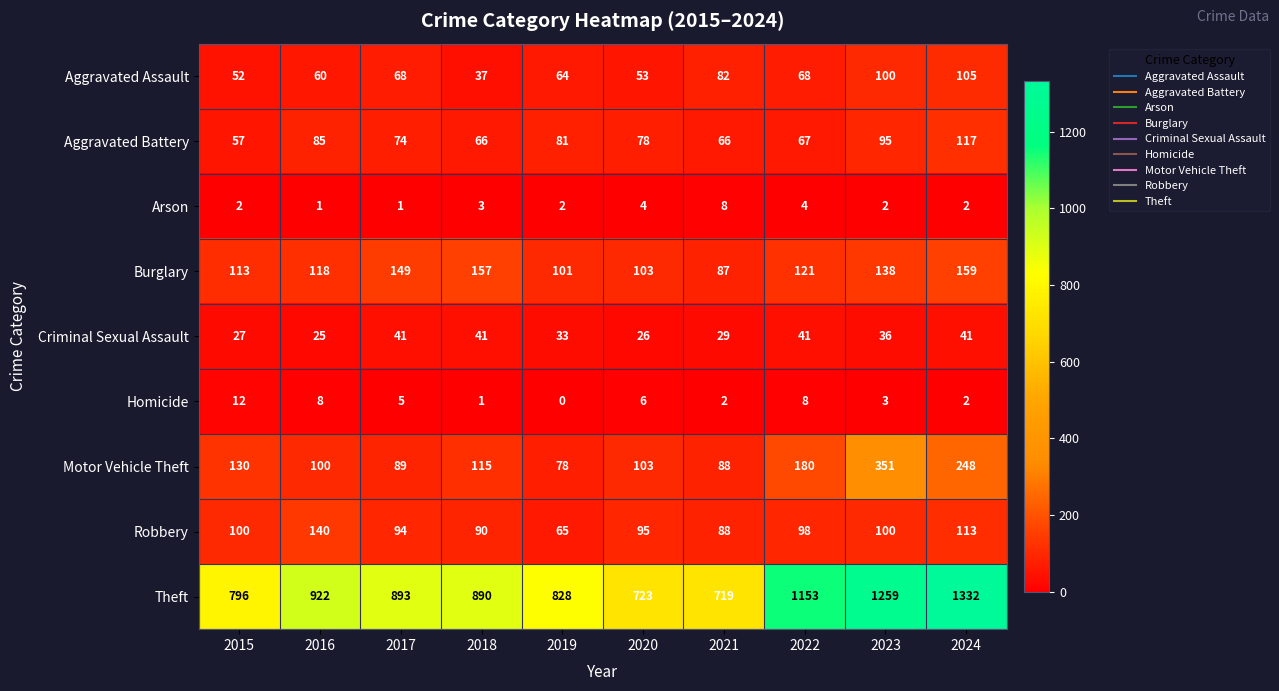

What is the average value of the Theft series?

952